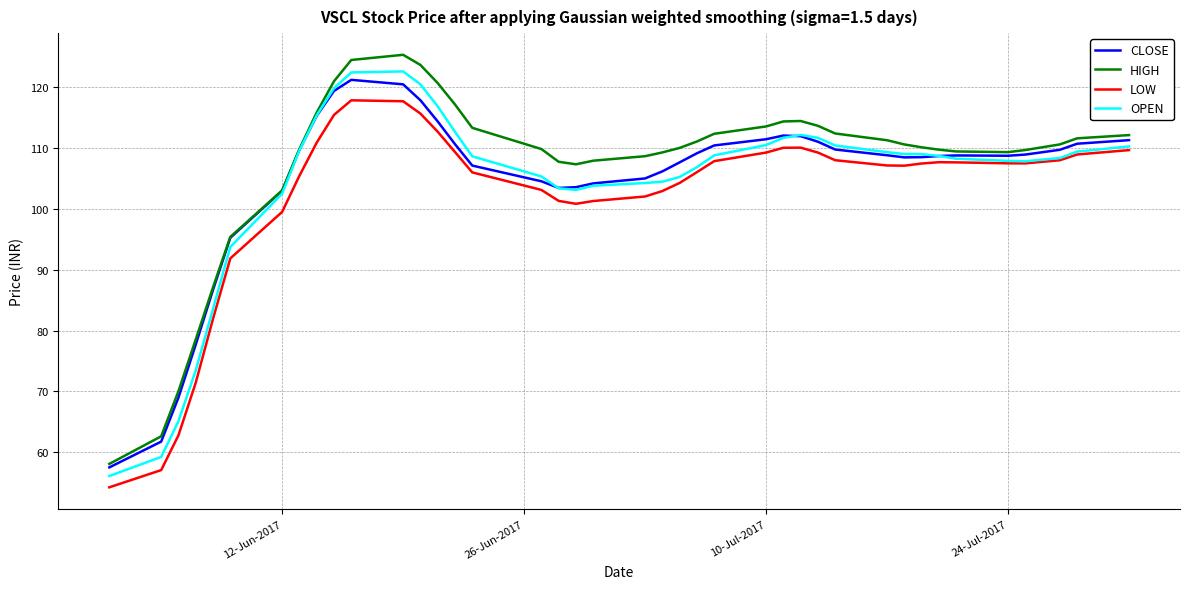

What is the smallest value displayed?

54.2